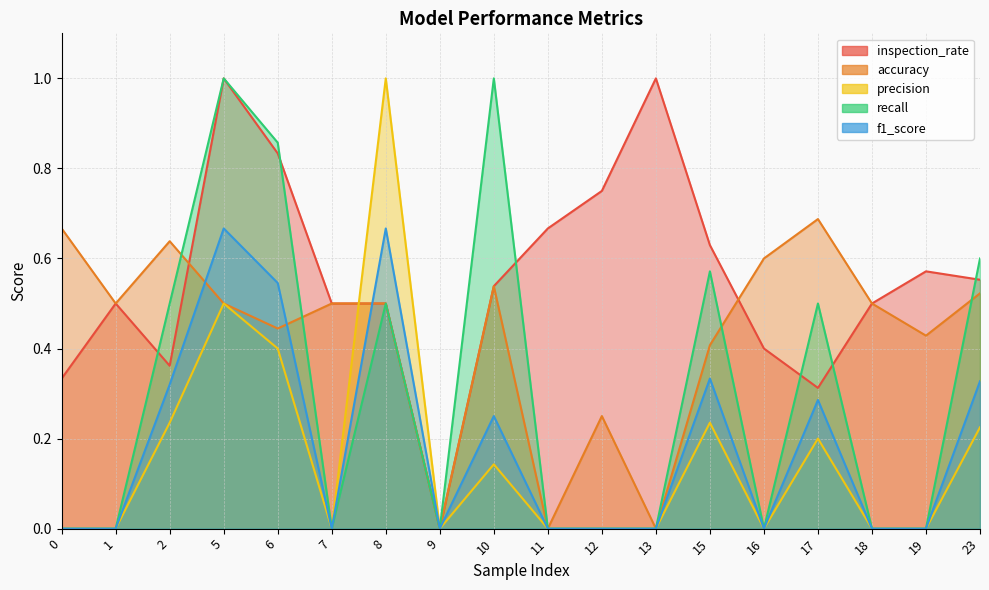

How many times do accuracy and inspection_rate cross each other?

2